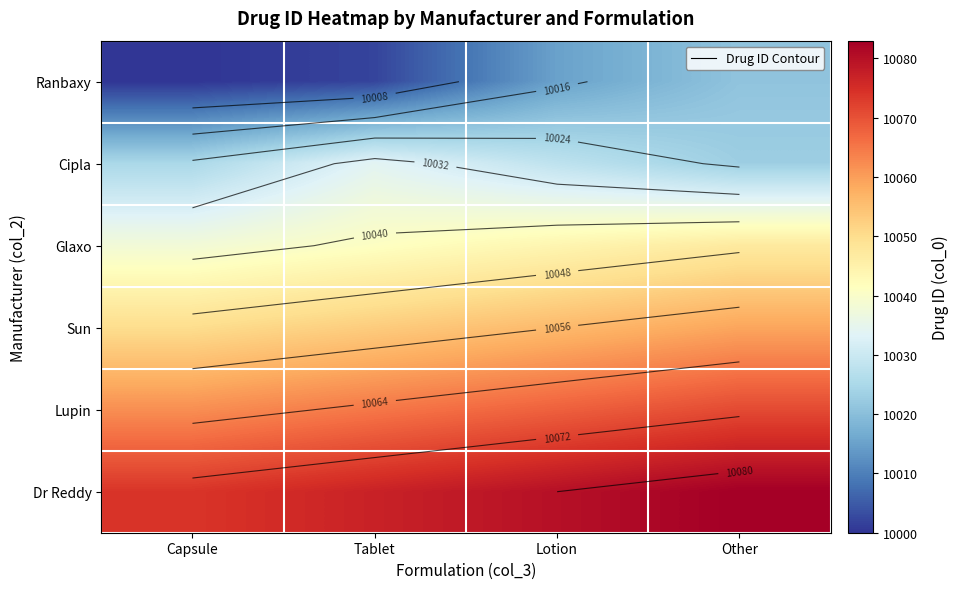

Which series changed the most between Tablet and Other?

Ranbaxy